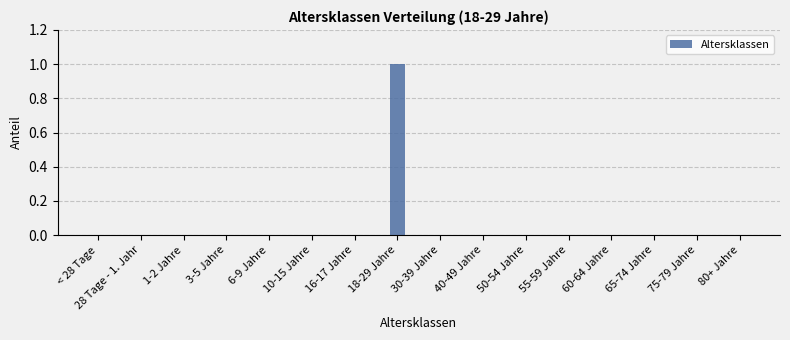

Are the bars horizontal?

No